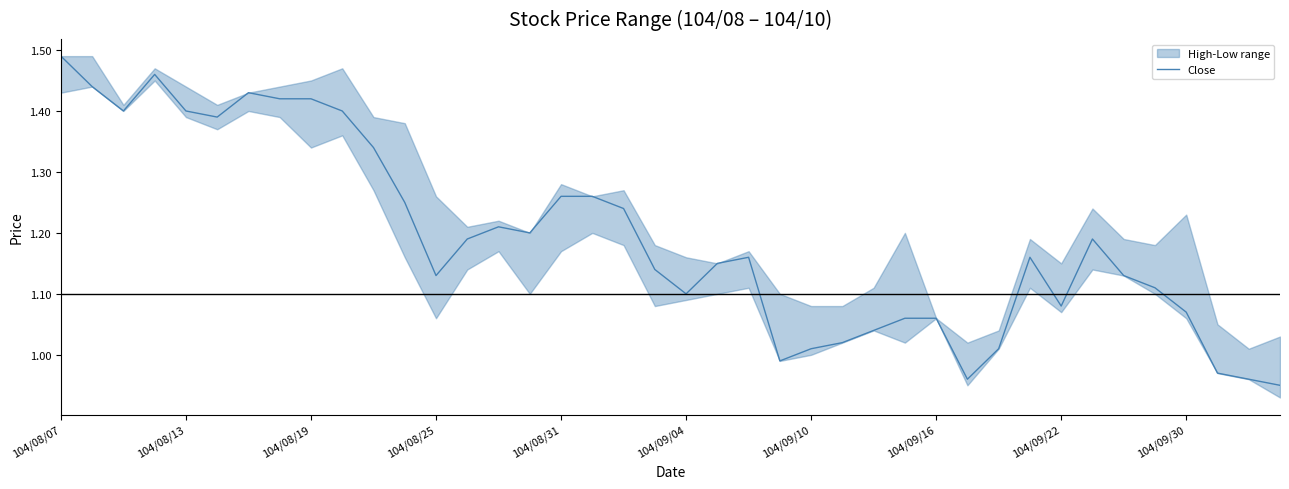

How many points are higher than both their immediate neighbors (excluding endpoints)?

6